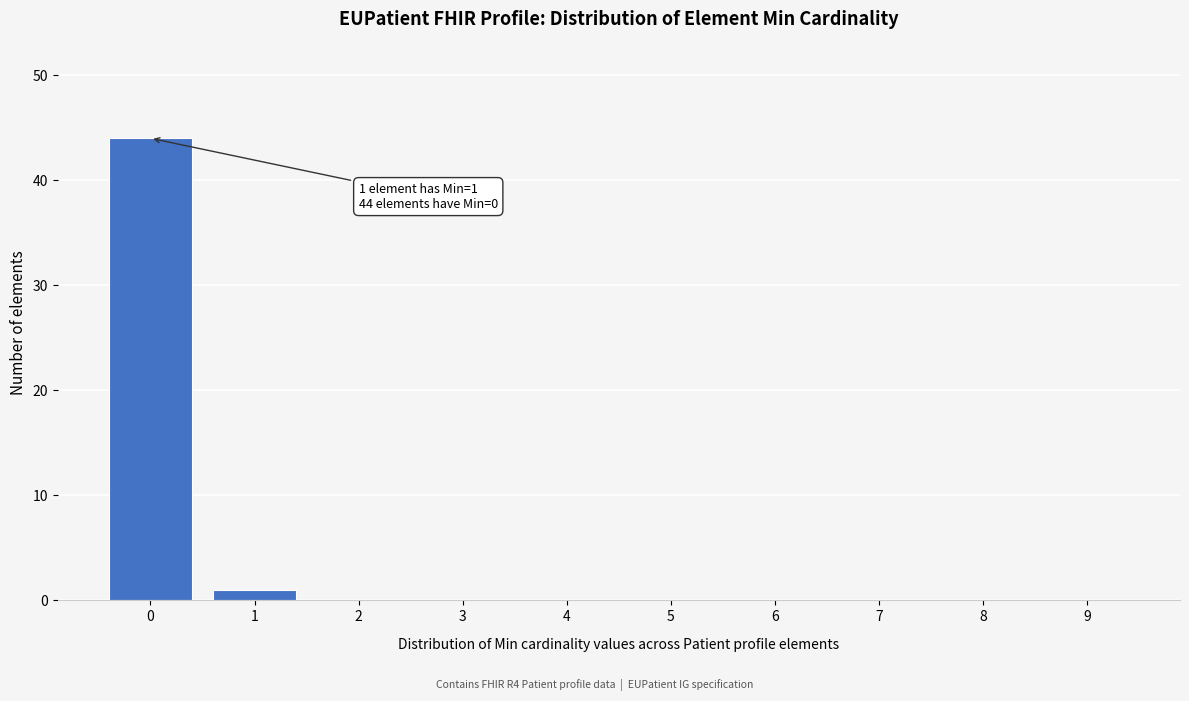

Reading left to right, extract all data points from this chart.

0=44	1=1	2=0	3=0	4=0	5=0	6=0	7=0	8=0	9=0